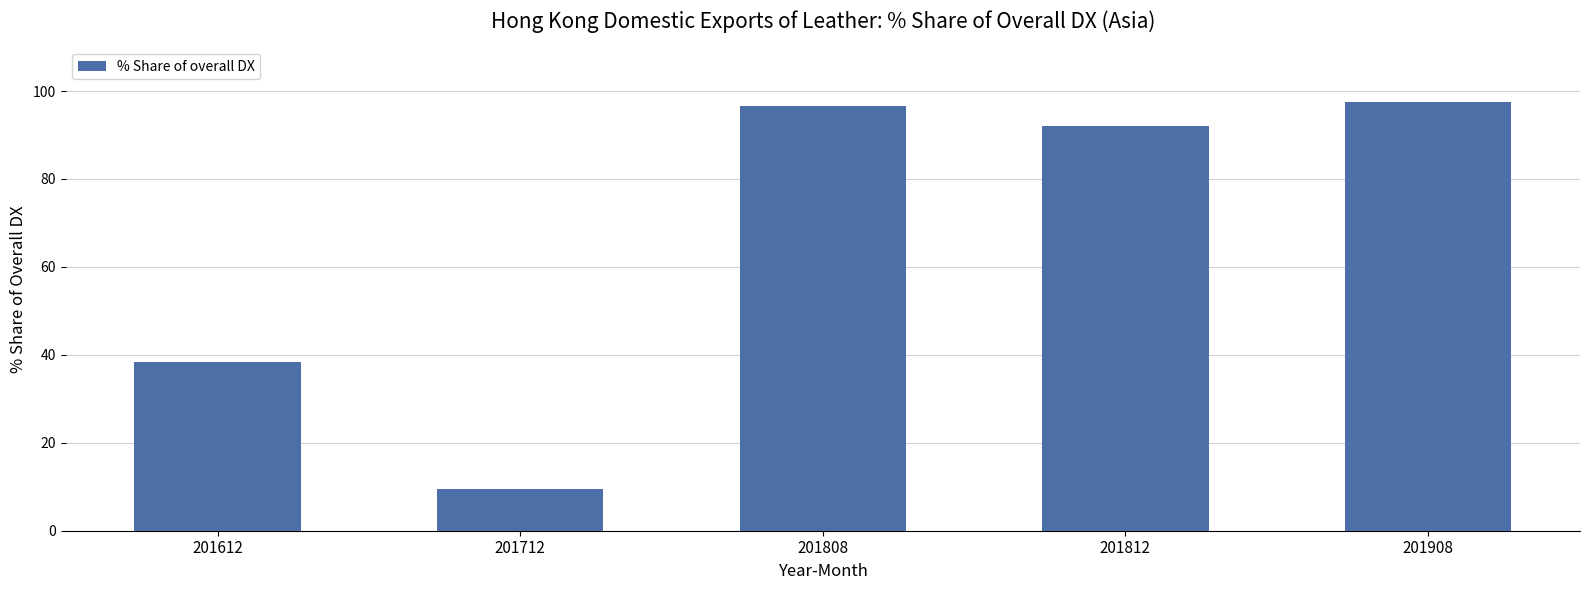

Does the chart contain any negative values?

No